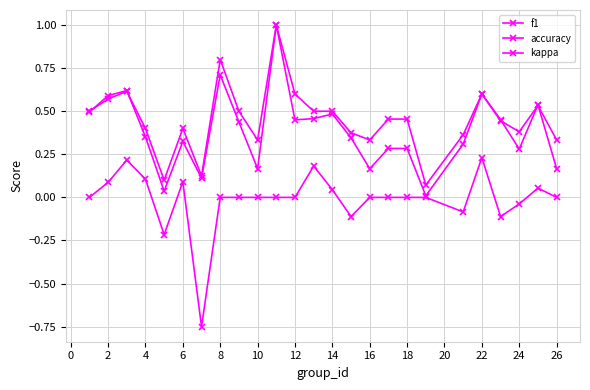

True or false: accuracy has more than 2 interior local peaks.

True